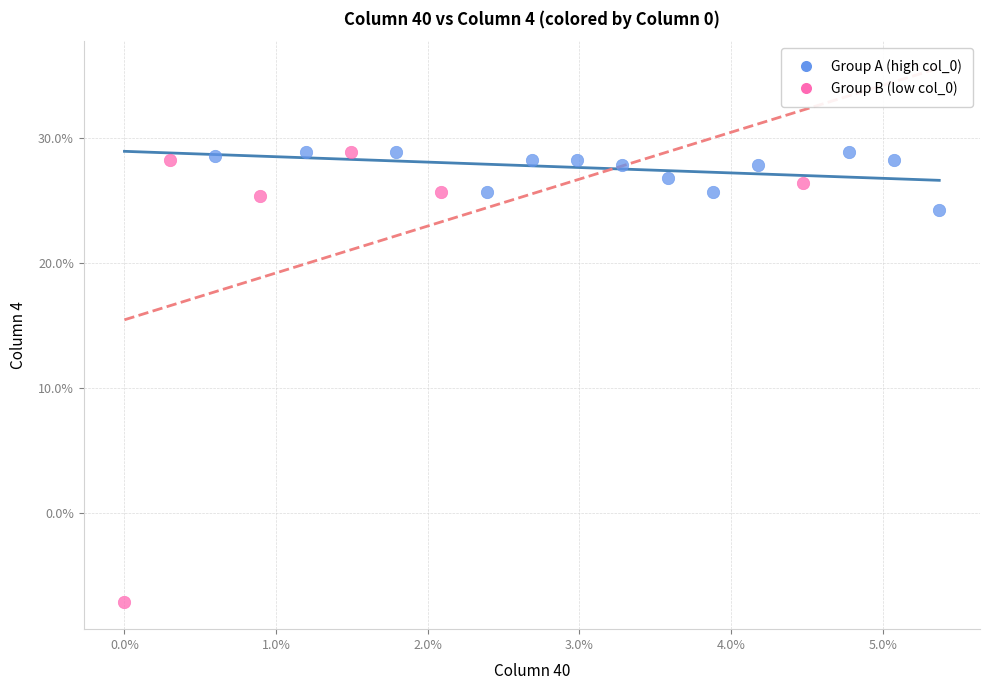

Which series reaches the minimum Y coordinate?

Group B (low col_0)